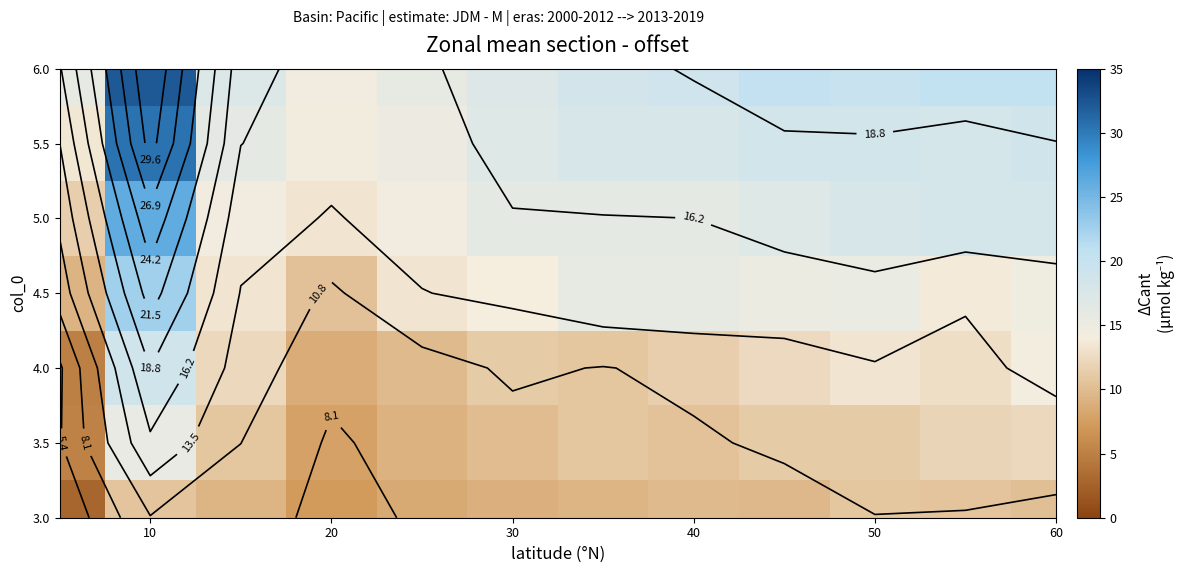

The value of 6.0 at 10 is 6.7. True or false?

False